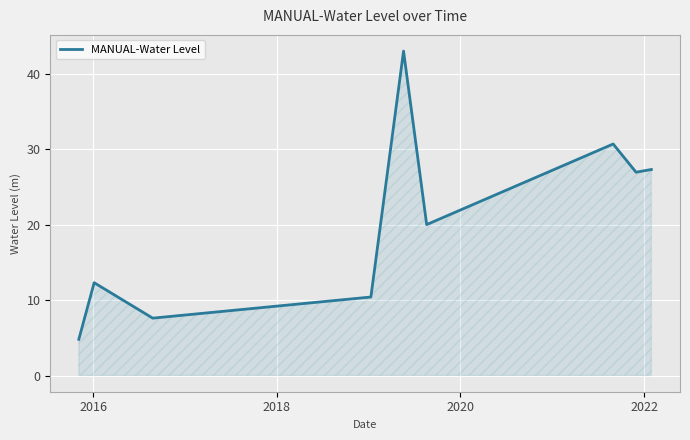

What is the maximum value shown in the chart?

43.0